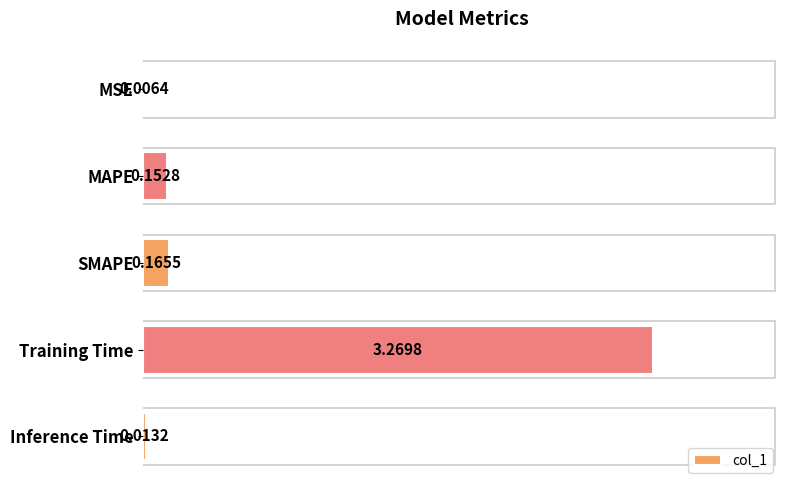

At which category does the chart reach its peak across all series?

Training Time